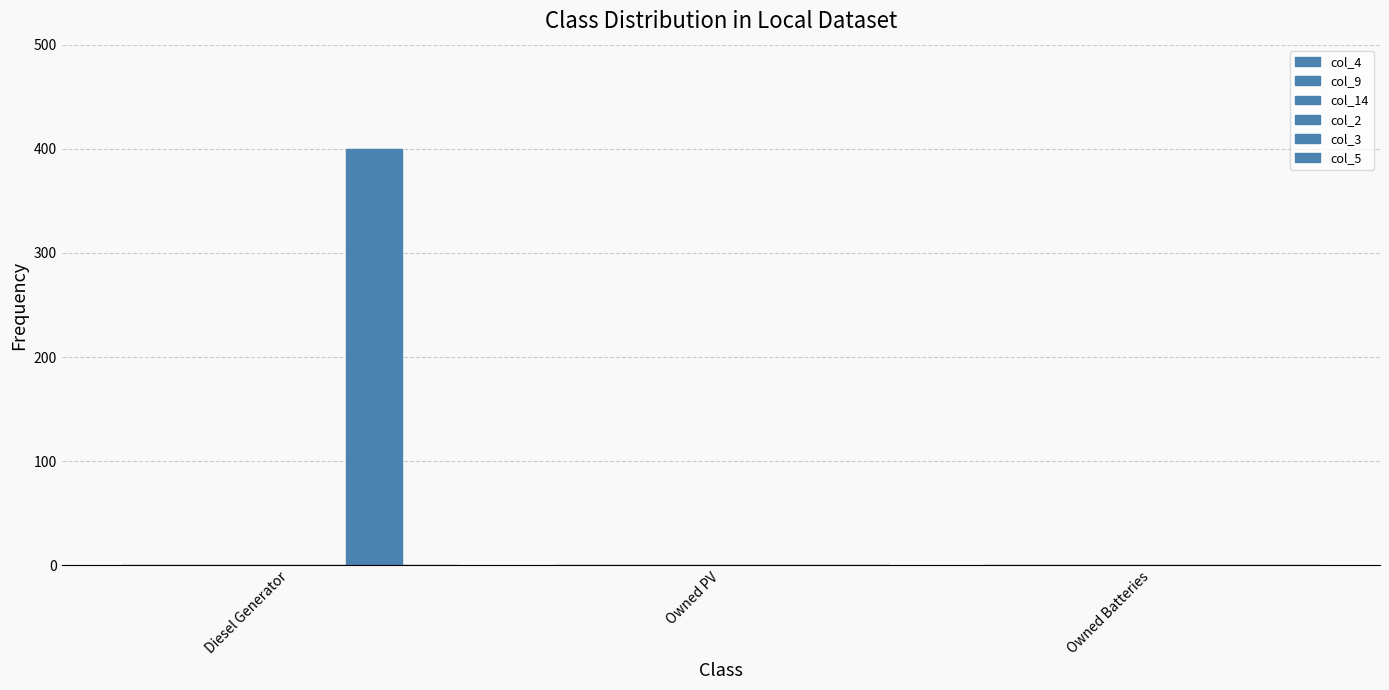

Count the number of categories in the chart.

3